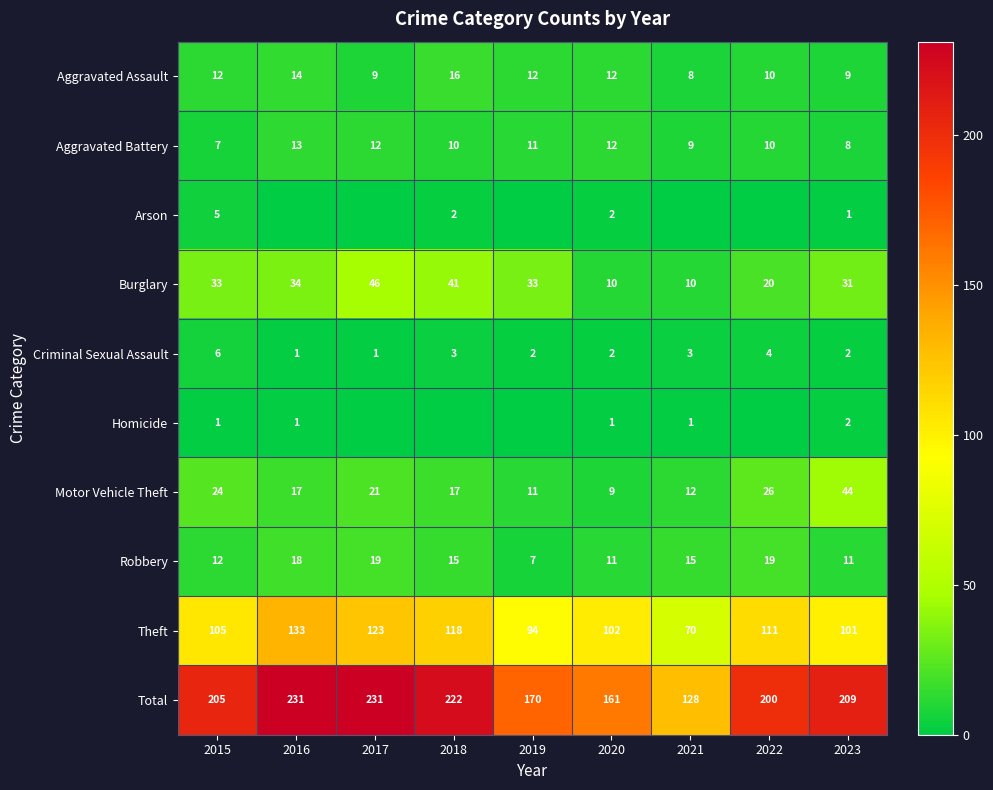

Is it true that Total equals 281 at 2015?

False